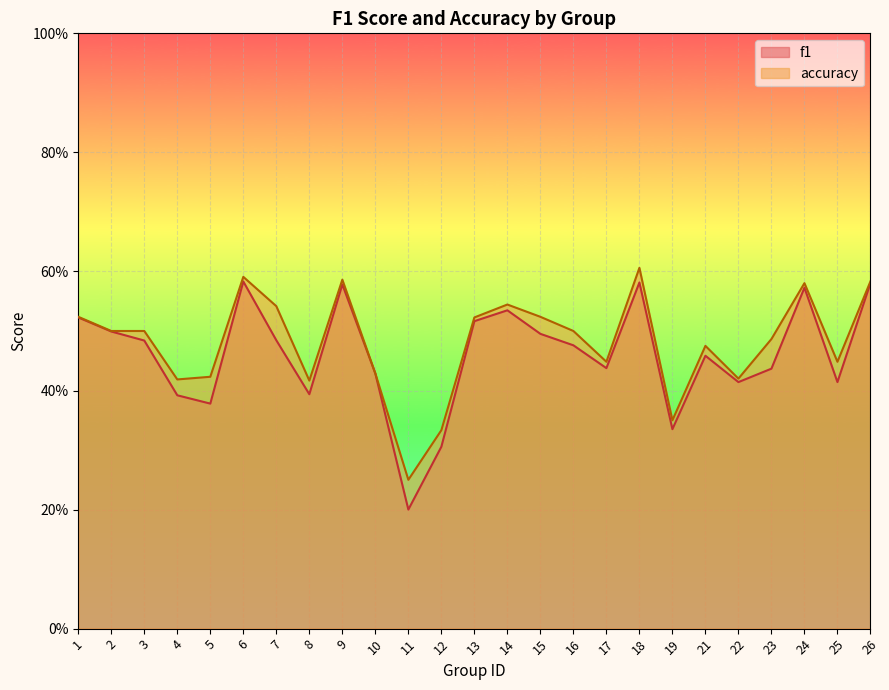

True or false: f1 and accuracy cross at least once.

False